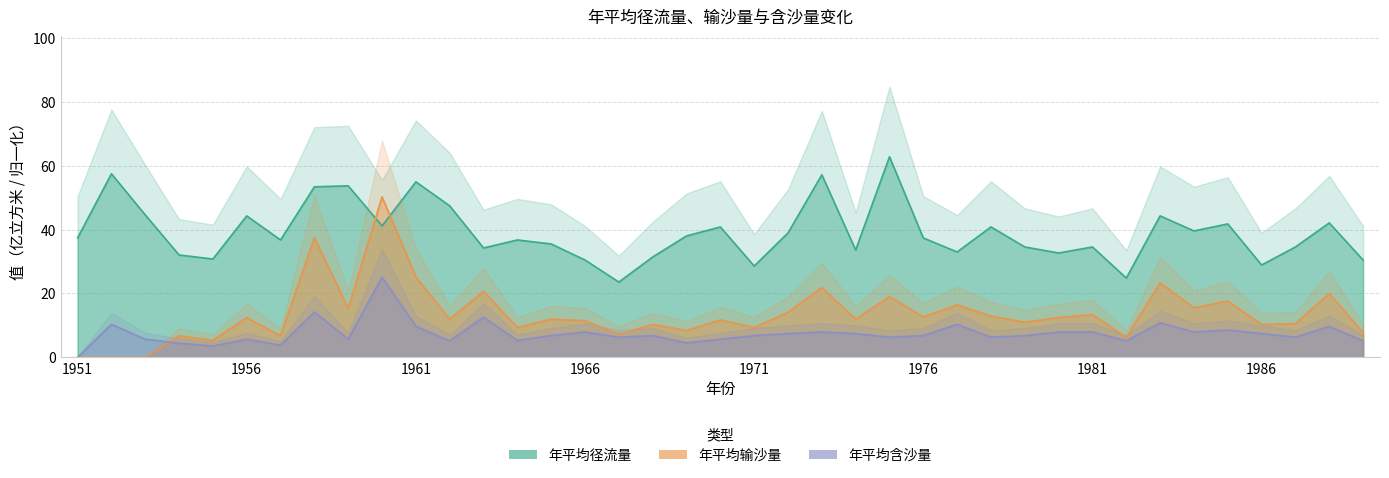

What is the value of the 年平均径流量 point at the 2nd from the left?

57.5